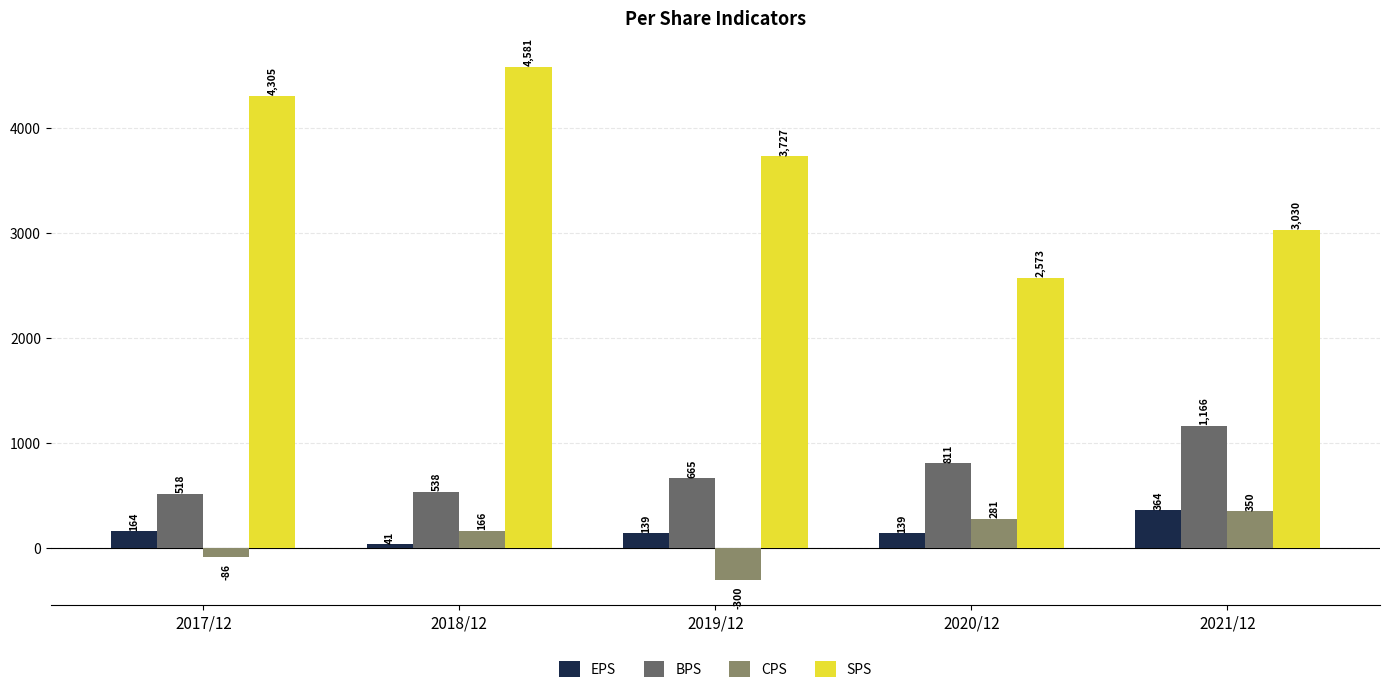

Reading left to right, what are all the values shown in this chart?

EPS: 164	41	139	139	364
BPS: 518	538	665	811	1166
CPS: -86	166	-300	281	350
SPS: 4305	4581	3727	2573	3030